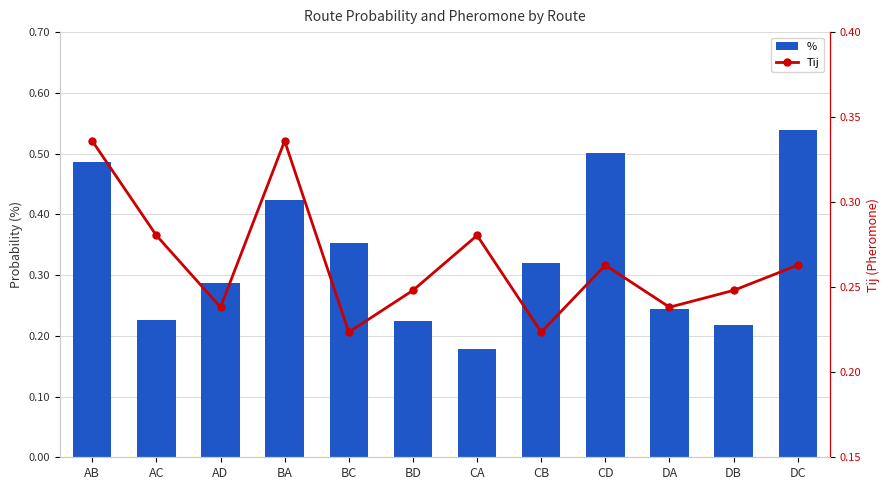

Reading right to left, transcribe all the data shown in this chart.

%: DC=0.5	DB=0.2	DA=0.2	CD=0.5	CB=0.3	CA=0.2	BD=0.2	BC=0.4	BA=0.4	AD=0.3	AC=0.2	AB=0.5
Tij: DC=0.3	DB=0.2	DA=0.2	CD=0.3	CB=0.2	CA=0.3	BD=0.2	BC=0.2	BA=0.3	AD=0.2	AC=0.3	AB=0.3